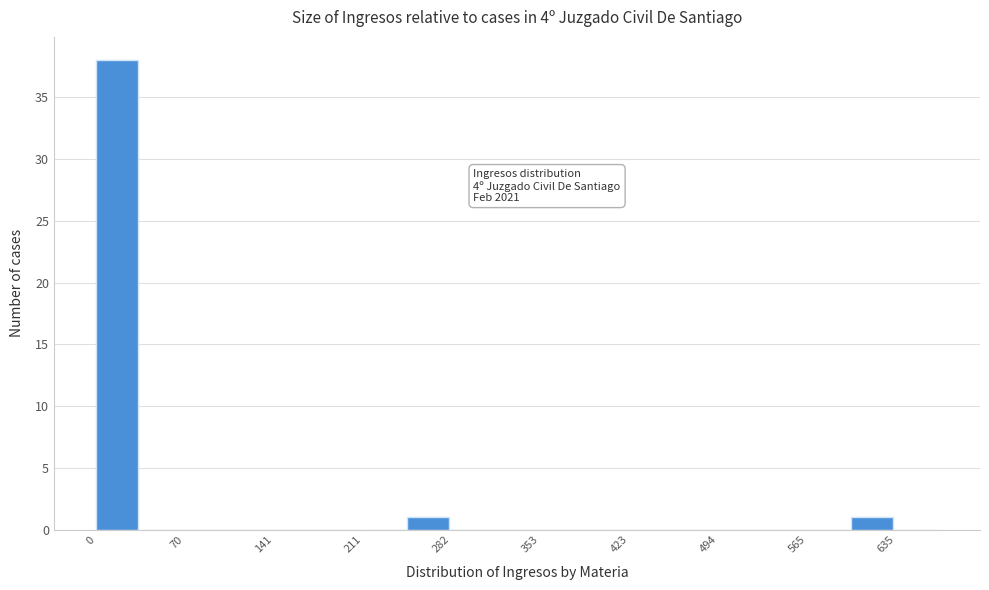

Read against the x-axis, roughly where is the centre of the tallest bar?

20